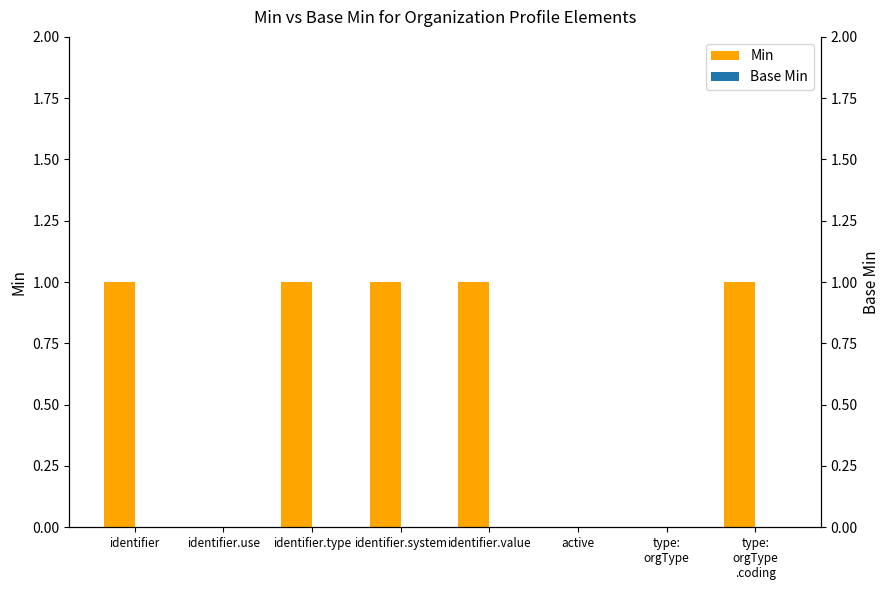

What position from the left is identifier.use?

2